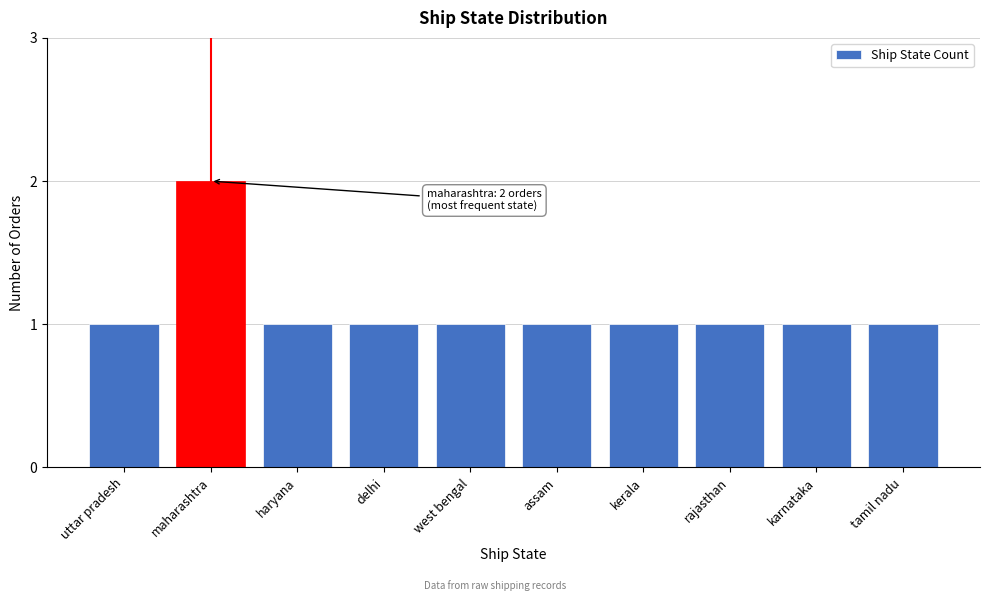

Reading left to right, what are all the values shown in this chart?

1	2	1	1	1	1	1	1	1	1